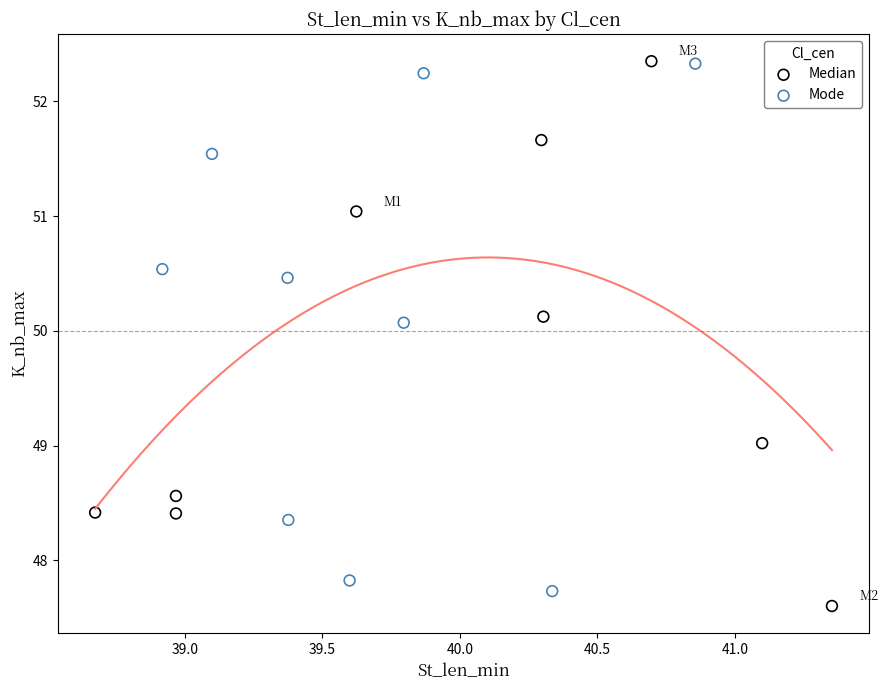

Which series has the largest Y range (max minus min)?

Median